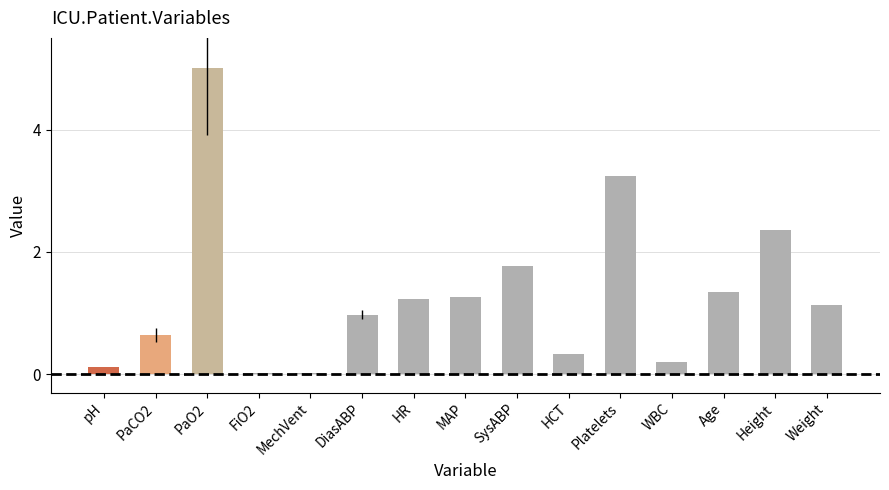

Is it true that the value at FiO2 is 0.0?

True